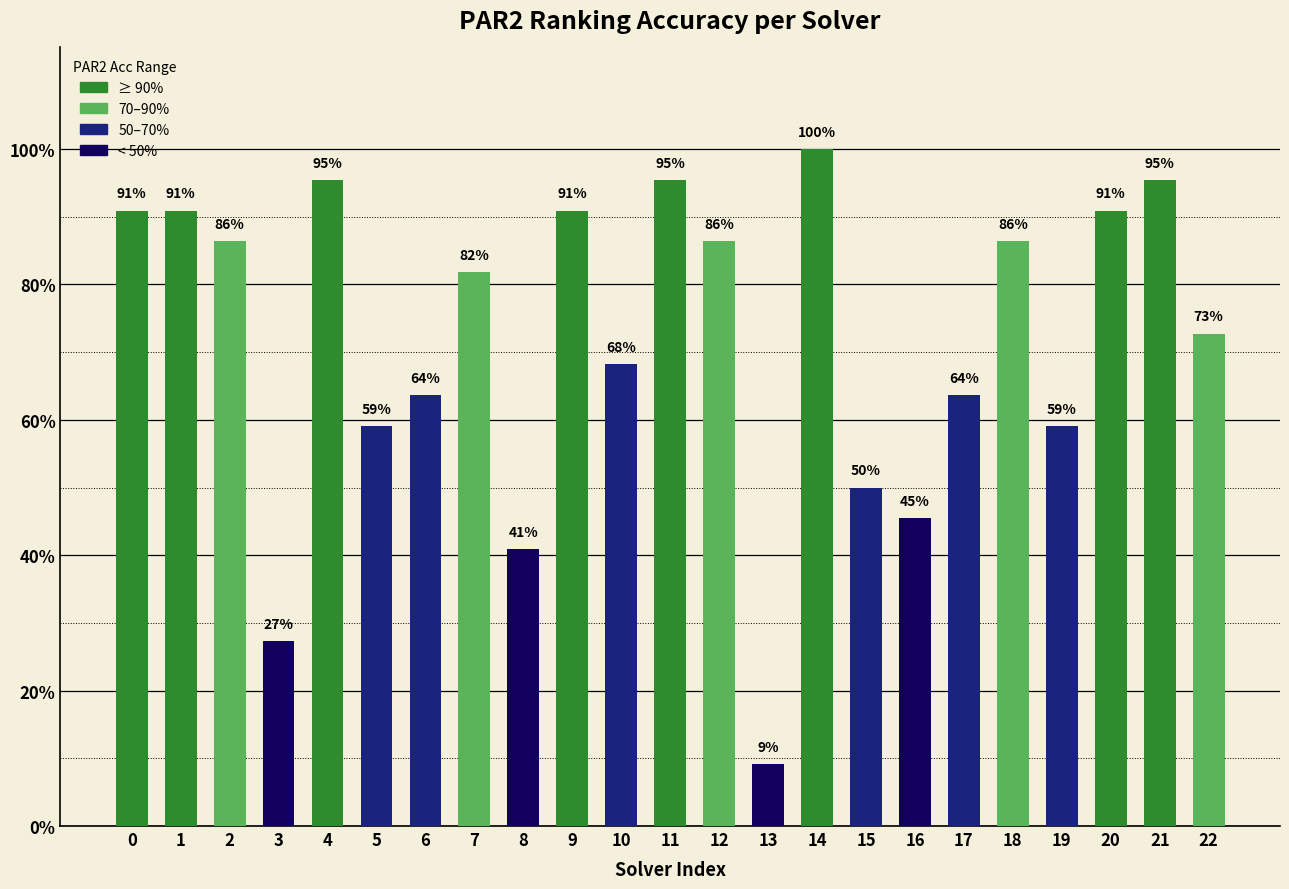

The value at 8 is 0.4. True or false?

True